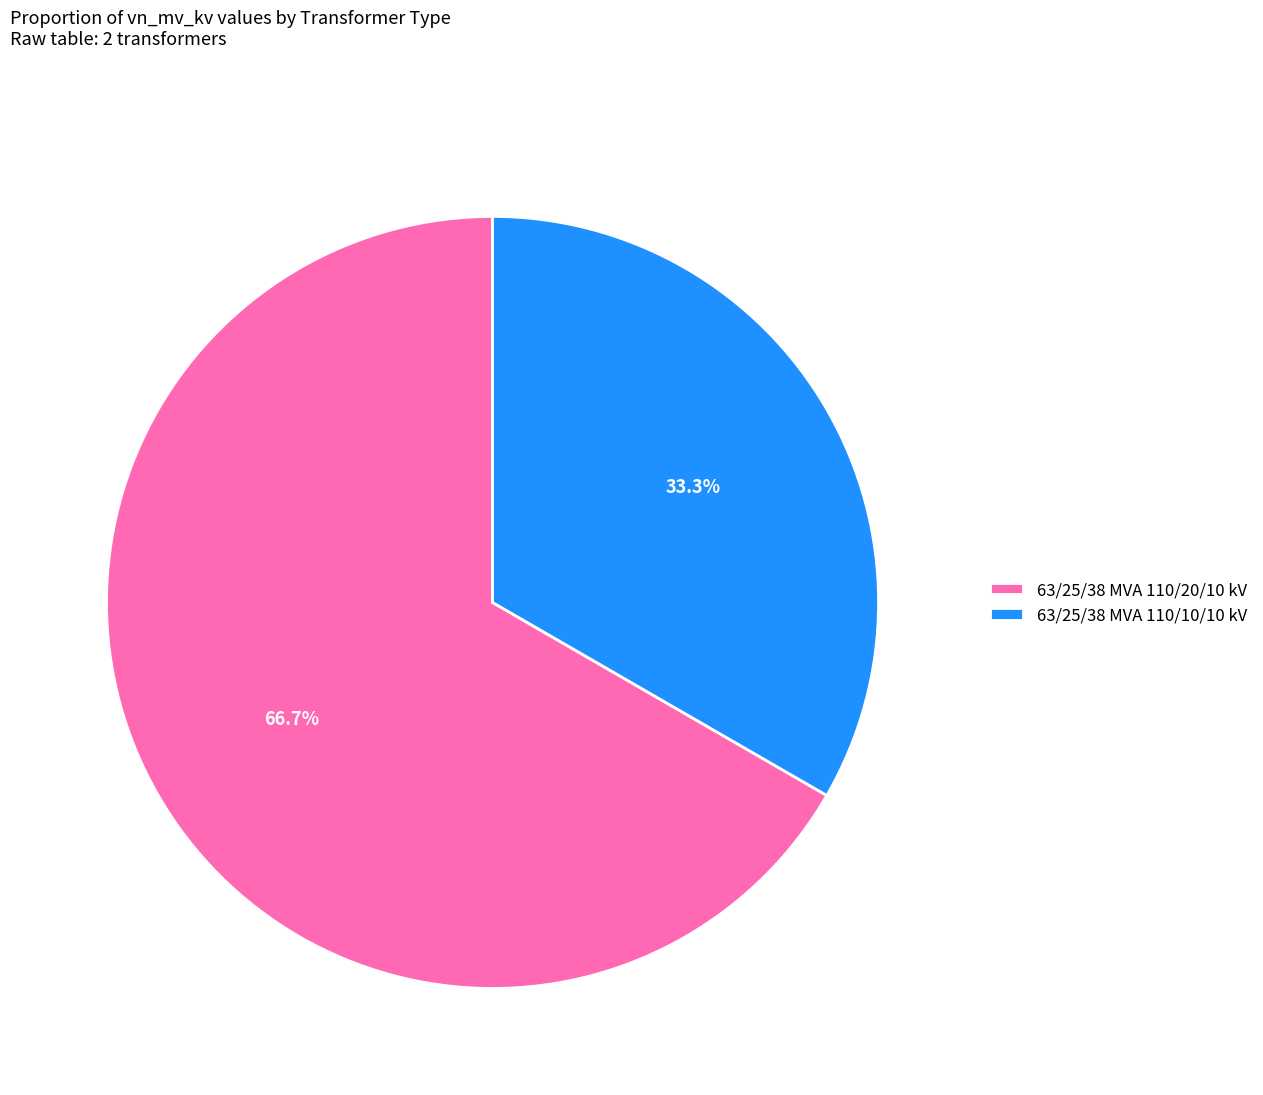

Combined, do 63/25/38 MVA 110/20/10 kV and 63/25/38 MVA 110/10/10 kV account for over 50%?

Yes